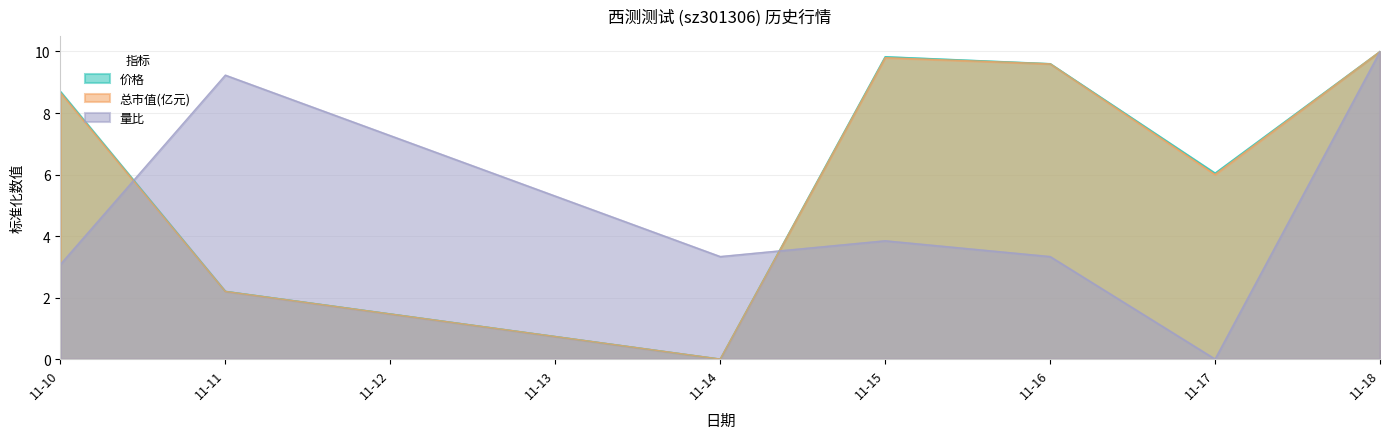

What are all the series names shown in the legend?

价格, 总市值(亿元), 量比